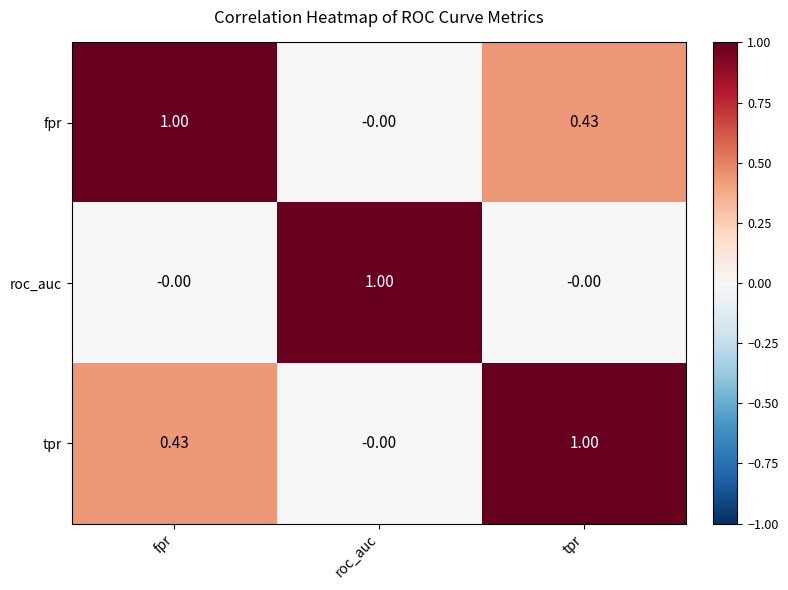

At which label does tpr reach its peak?

tpr